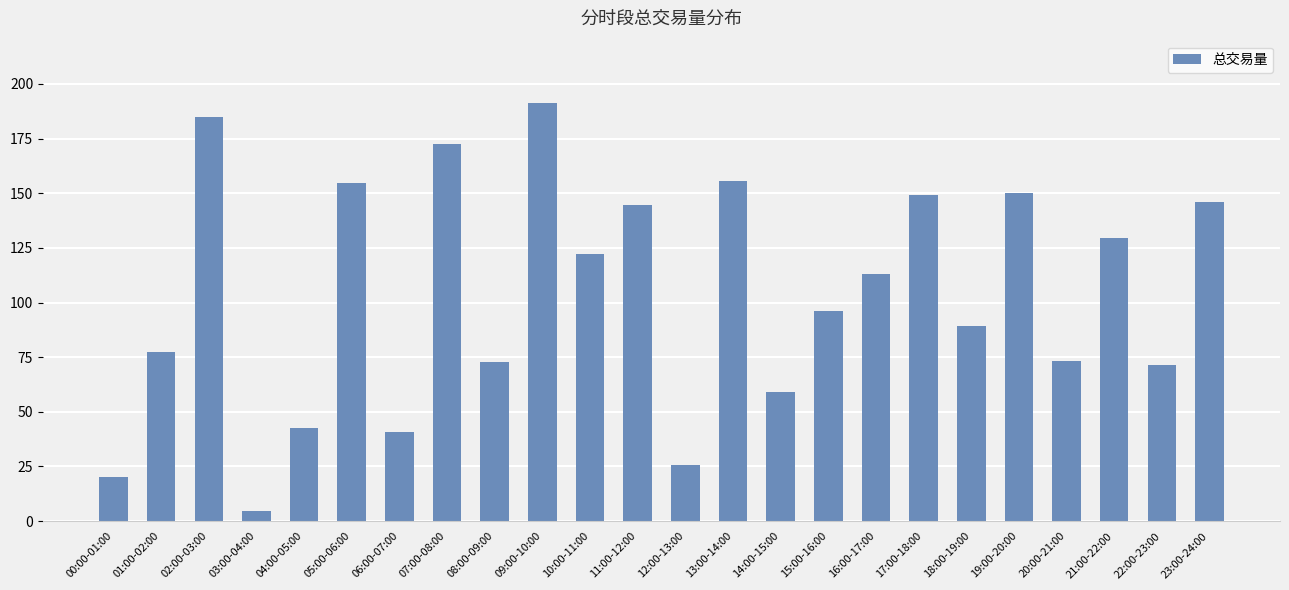

At which category does the chart reach its minimum across all series?

03:00-04:00